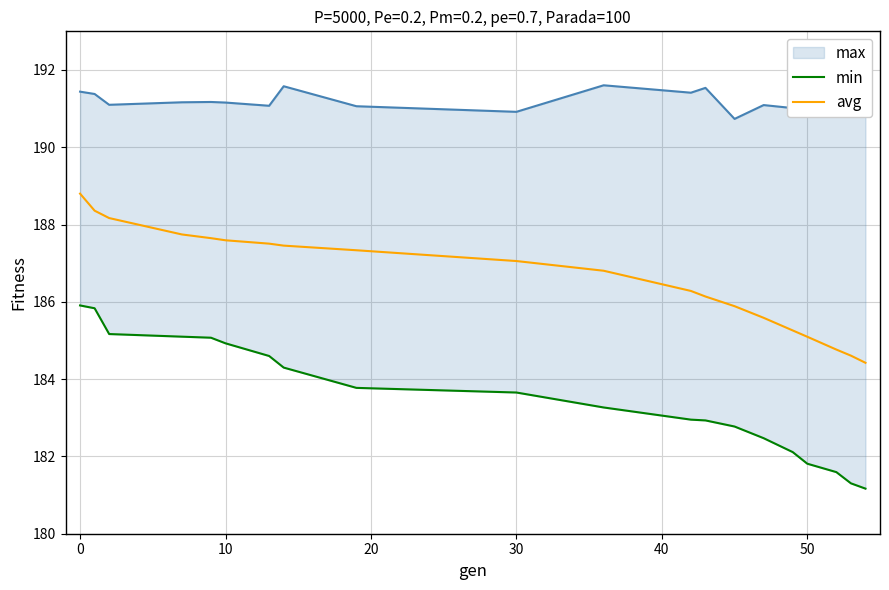

True or false: min has more than 1 points higher than both neighbors.

False